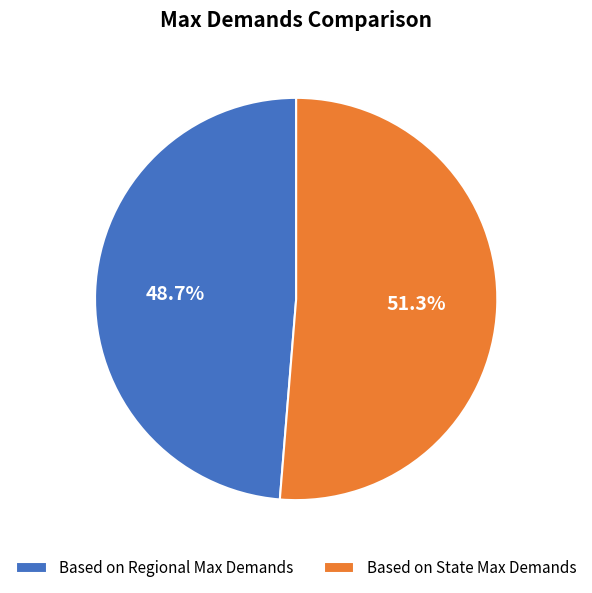

What is the ratio of the value at Based on Regional Max Demands to the value at Based on State Max Demands?

0.9